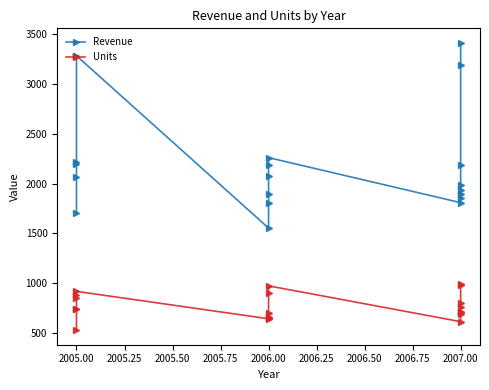

What is the difference between the second highest and minimum values in the Units series?

456.0